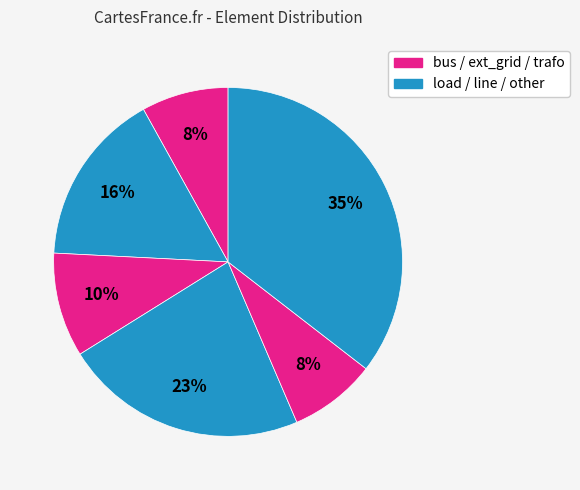

How many segments does this pie chart have?

6